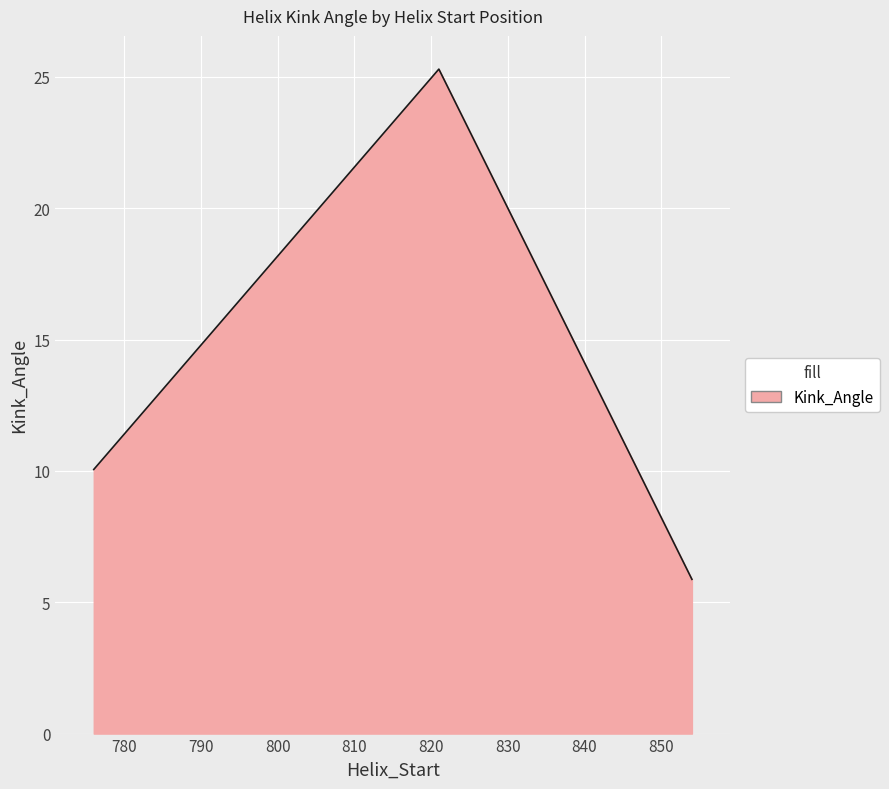

What is the average value?

13.7